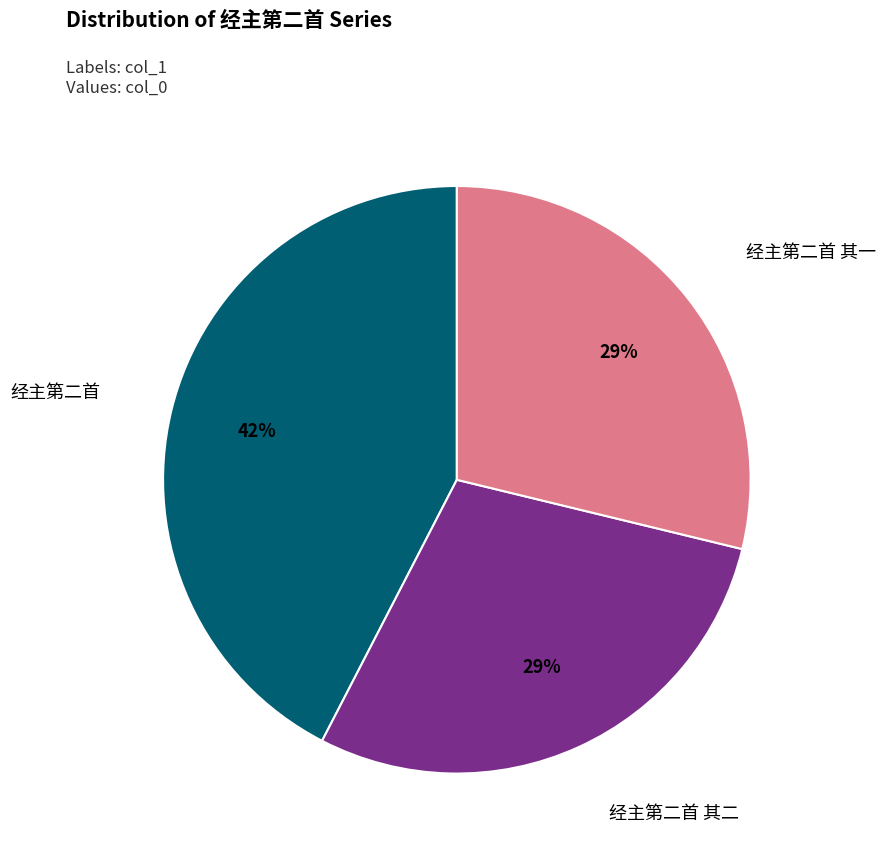

Does any single category account for the majority?

No